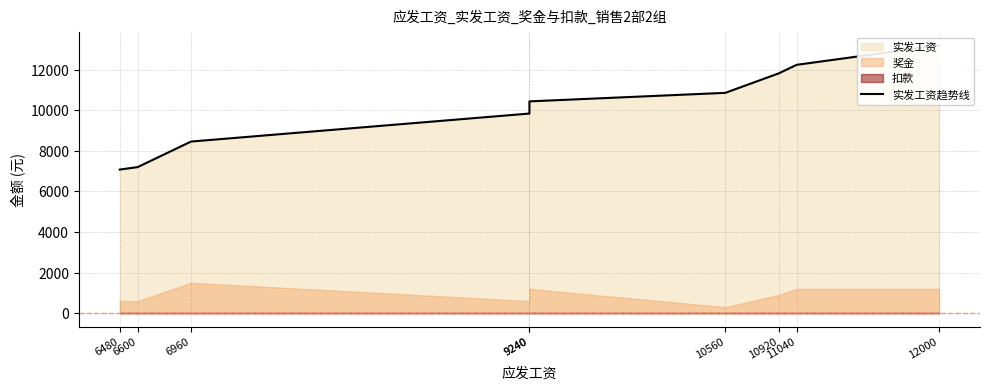

What is the change in value from 6600 to 9240?

+2640